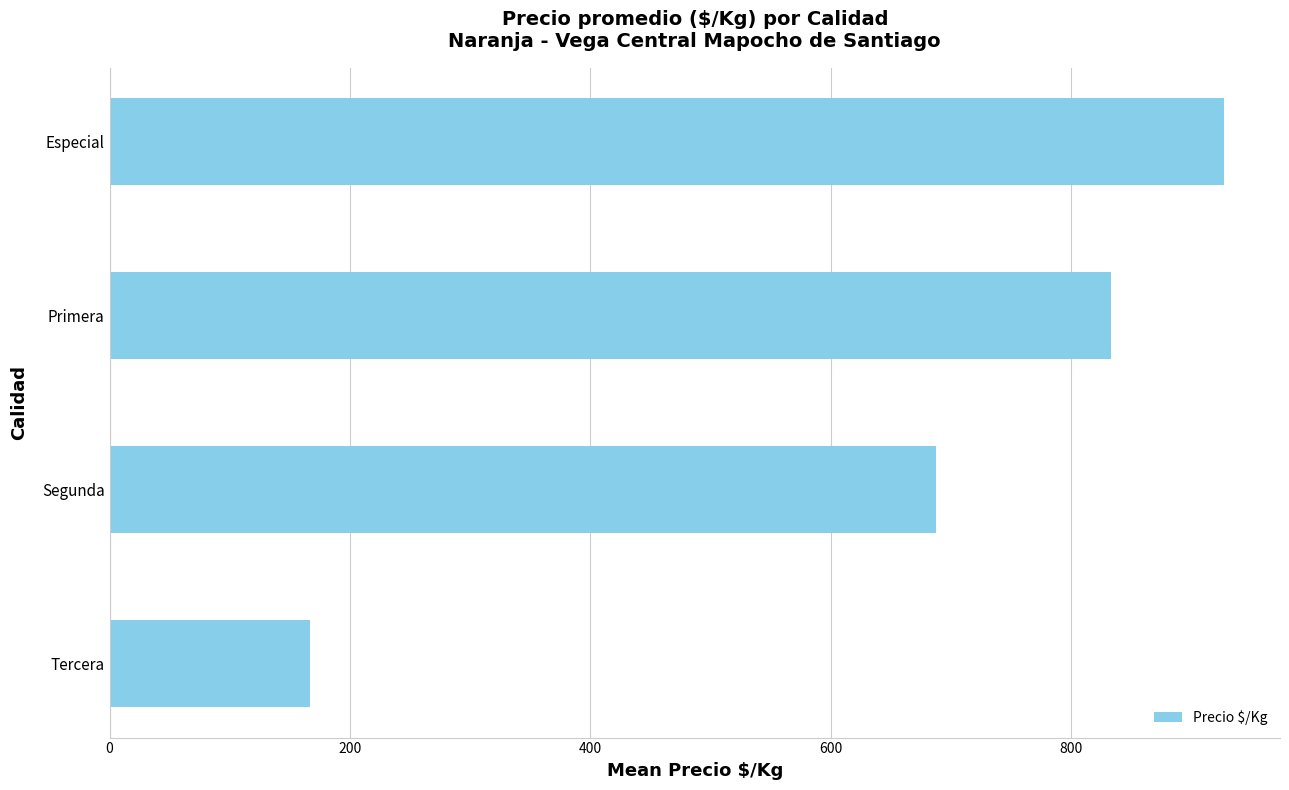

Reading bottom to top, list all the values displayed in this chart.

Tercera=167.0	Segunda=687.2	Primera=832.8	Especial=927.3